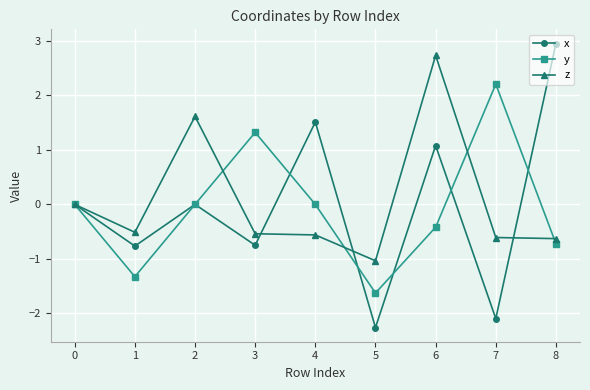

Count the number of categories in the chart.

9